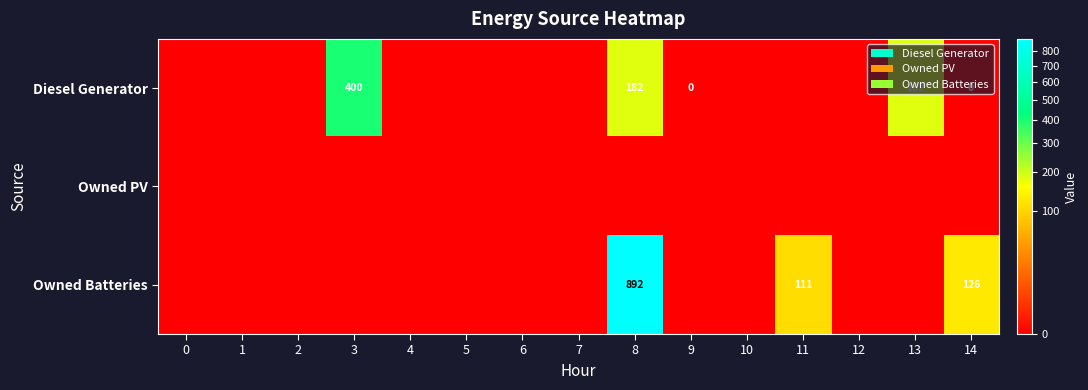

The value of row_1 at 10 is 0.0. True or false?

True